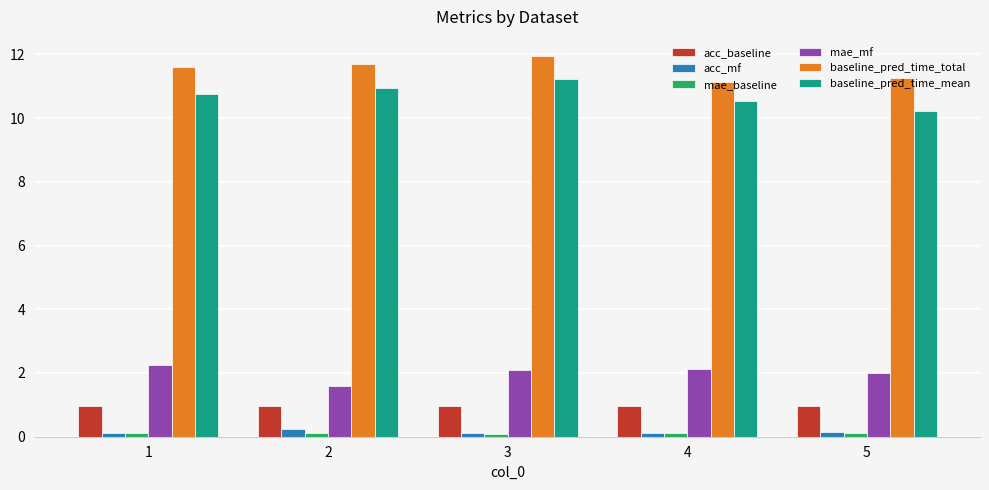

At which category is the sum across all series the highest?

3